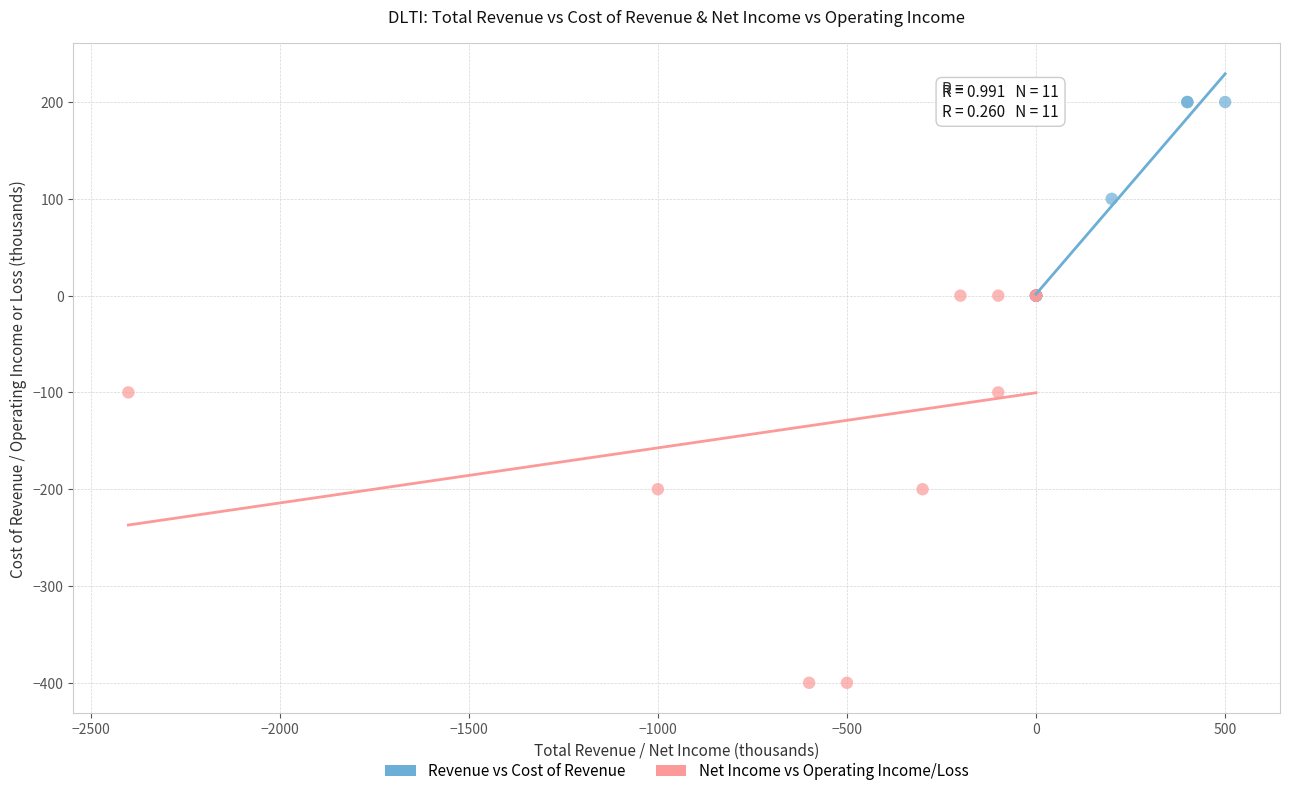

Which series contains the highest Y value?

Revenue vs Cost of Revenue